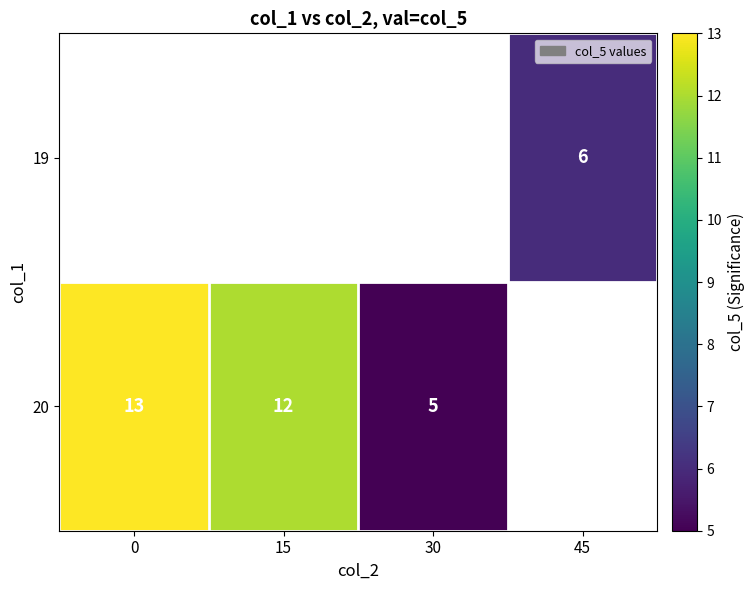

True or false: 20 has a value of 13 at 0.

True